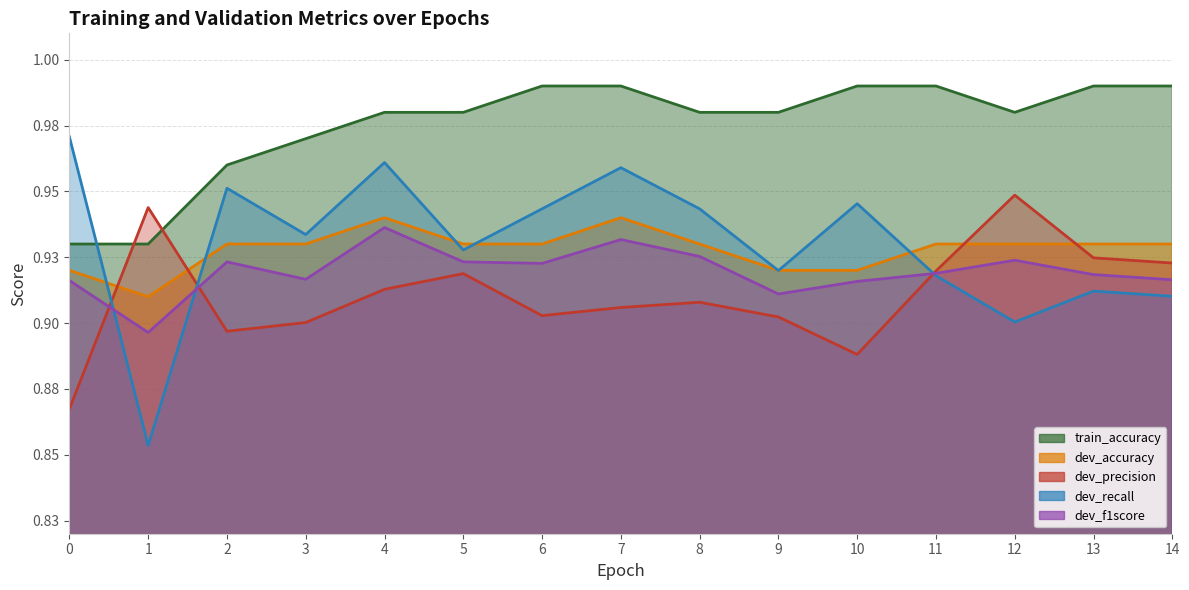

Where do dev_f1score and dev_recall first cross each other?

0 and 1